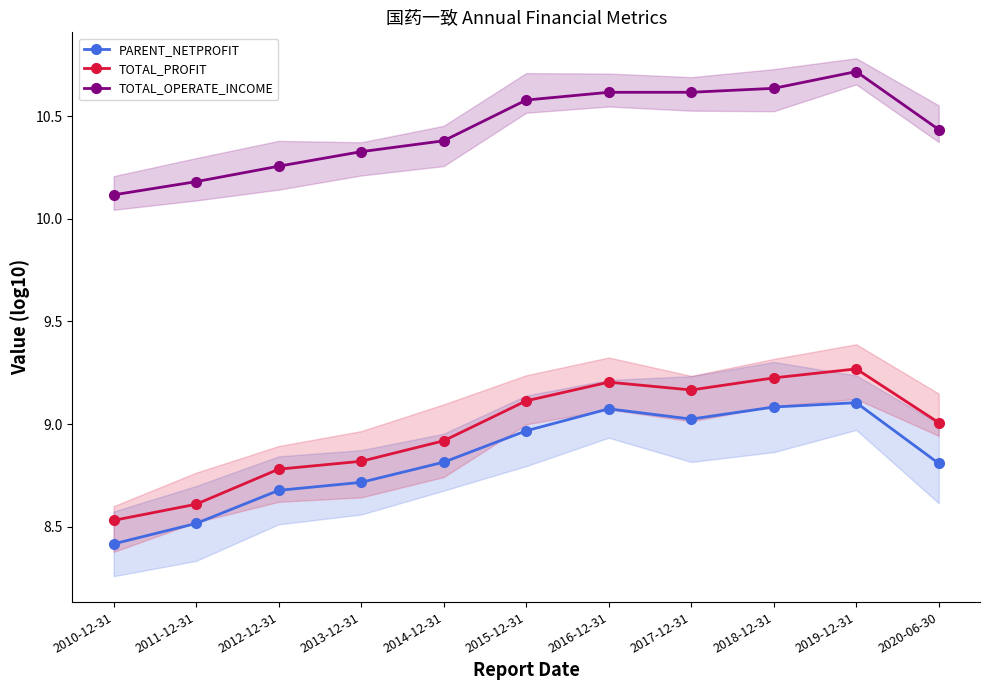

In TOTAL_OPERATE_INCOME, how many points are higher than both neighbors (excluding endpoints)?

1